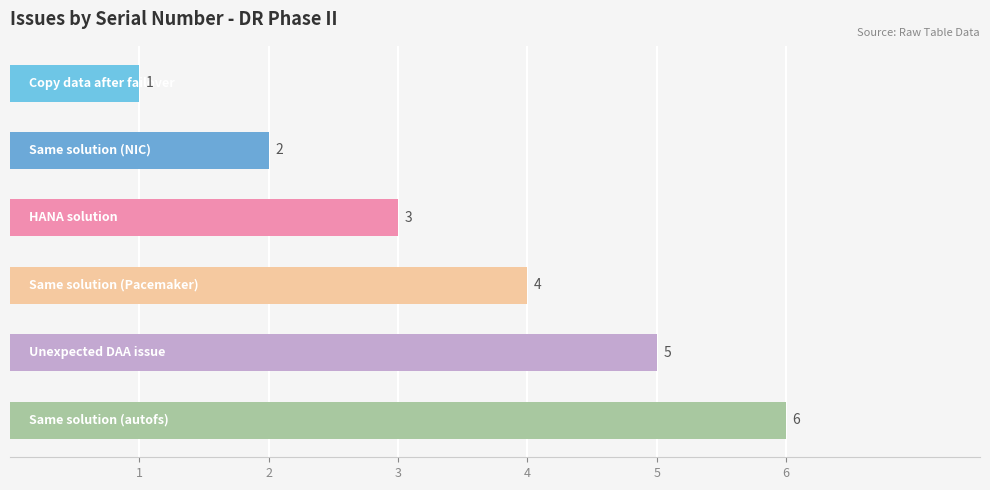

How many data points are less than 4?

3